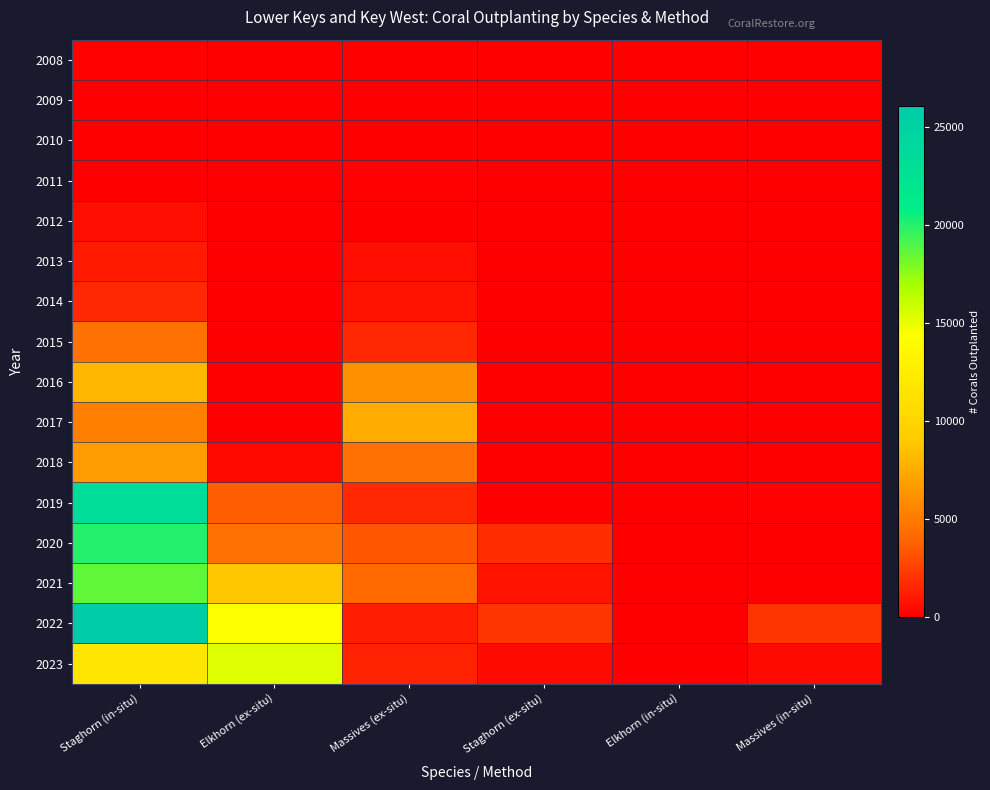

What is the maximum value shown in the chart?

26084